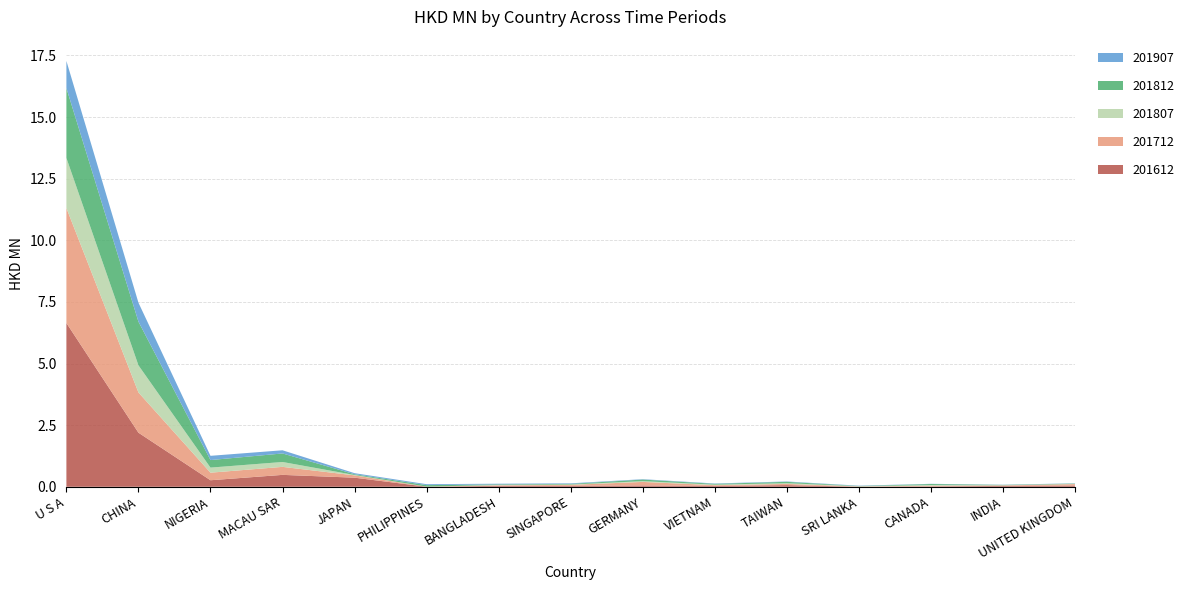

Reading left to right, transcribe all the data shown in this chart.

201612: 6.6	2.2	0.3	0.5	0.4	0.0	0.0	0.0	0.1	0.0	0.1	0.0	0.0	0.0	0.1
201712: 4.7	1.6	0.3	0.3	0.1	0.0	0.0	0.0	0.1	0.0	0.0	0.0	0.0	0.0	0.1
201807: 2.0	1.1	0.2	0.2	0.0	0.0	0.0	0.0	0.0	0.0	0.0	0.0	0.0	0.0	0.0
201812: 2.8	1.8	0.3	0.3	0.0	0.1	0.0	0.0	0.1	0.0	0.1	0.0	0.0	0.0	0.0
201907: 1.1	0.8	0.2	0.1	0.0	0.0	0.0	0.0	0.0	0.0	0.0	0.0	0.0	0.0	0.0